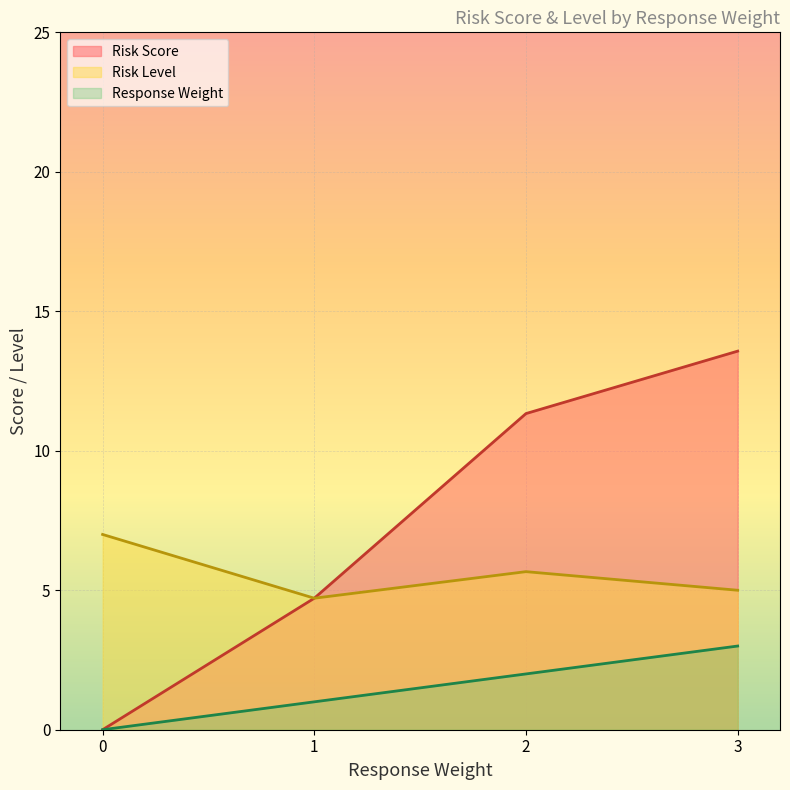

How many interior local peaks does the Response Weight series have?

0